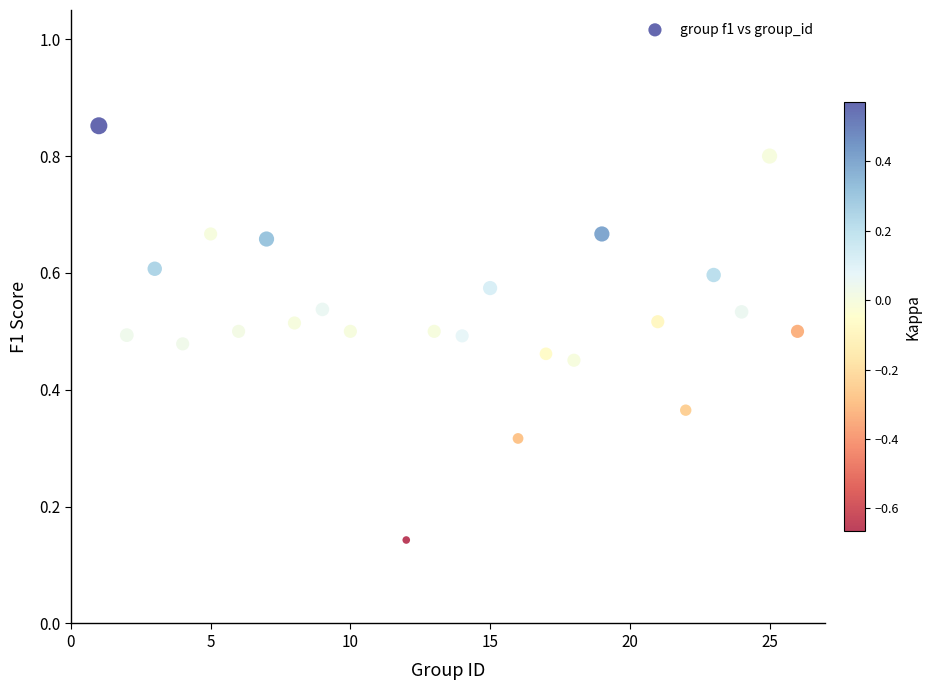

What is the range of X values (max minus min)?

25.0